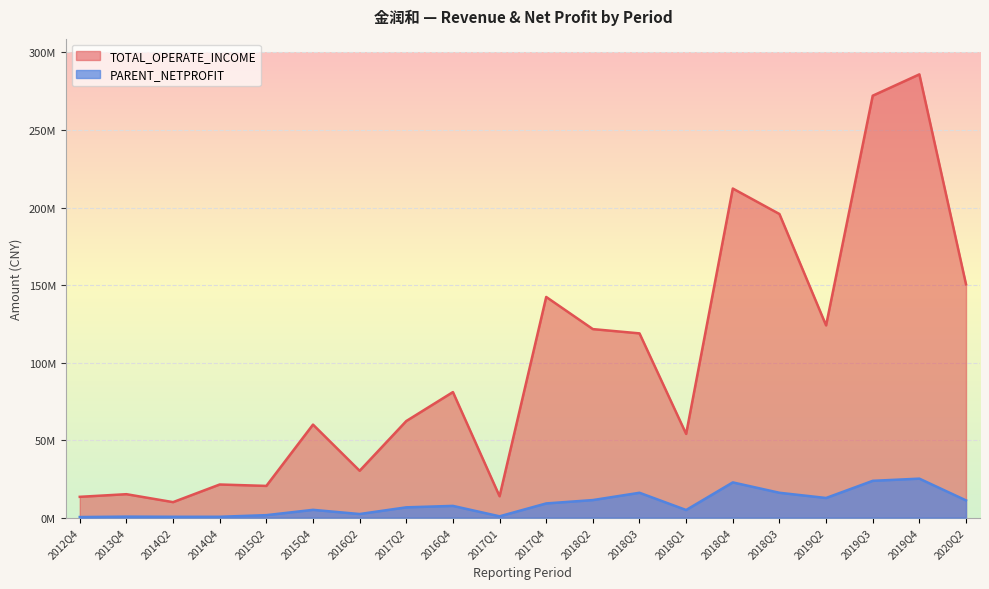

At how many categories does at least one series exceed 21690549?

14